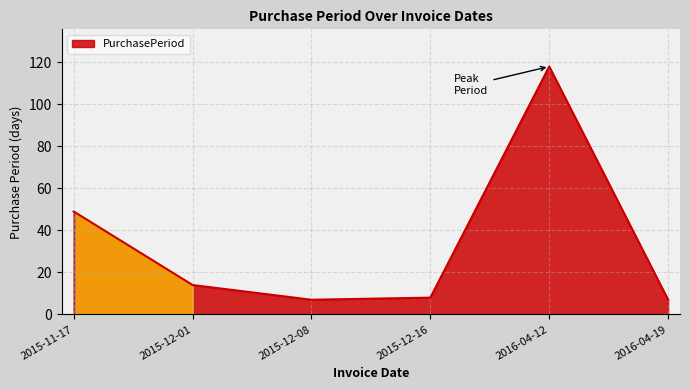

What position from the left is 2015-11-17?

1